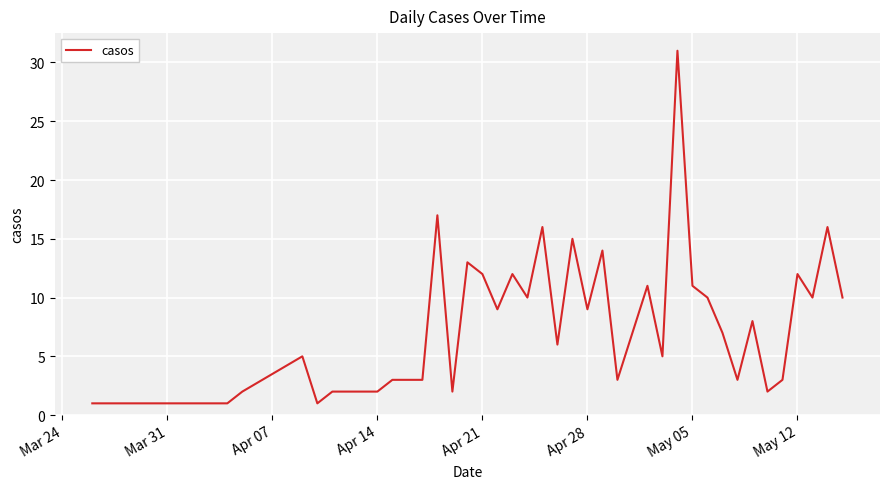

What is the minimum value shown in the chart?

1